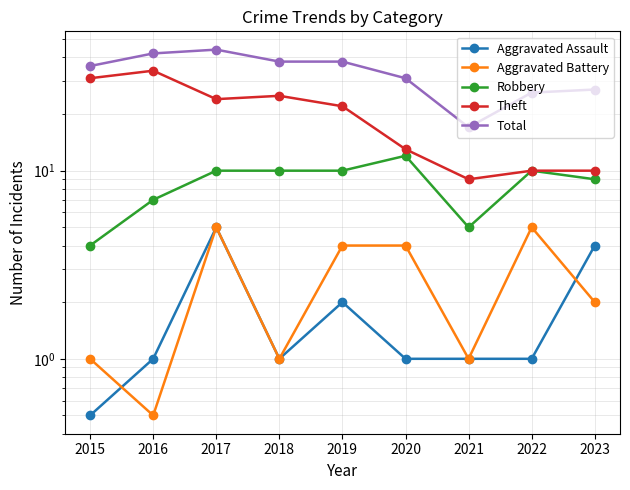

True or false: Theft has a value of 38.3 at 2018.

False